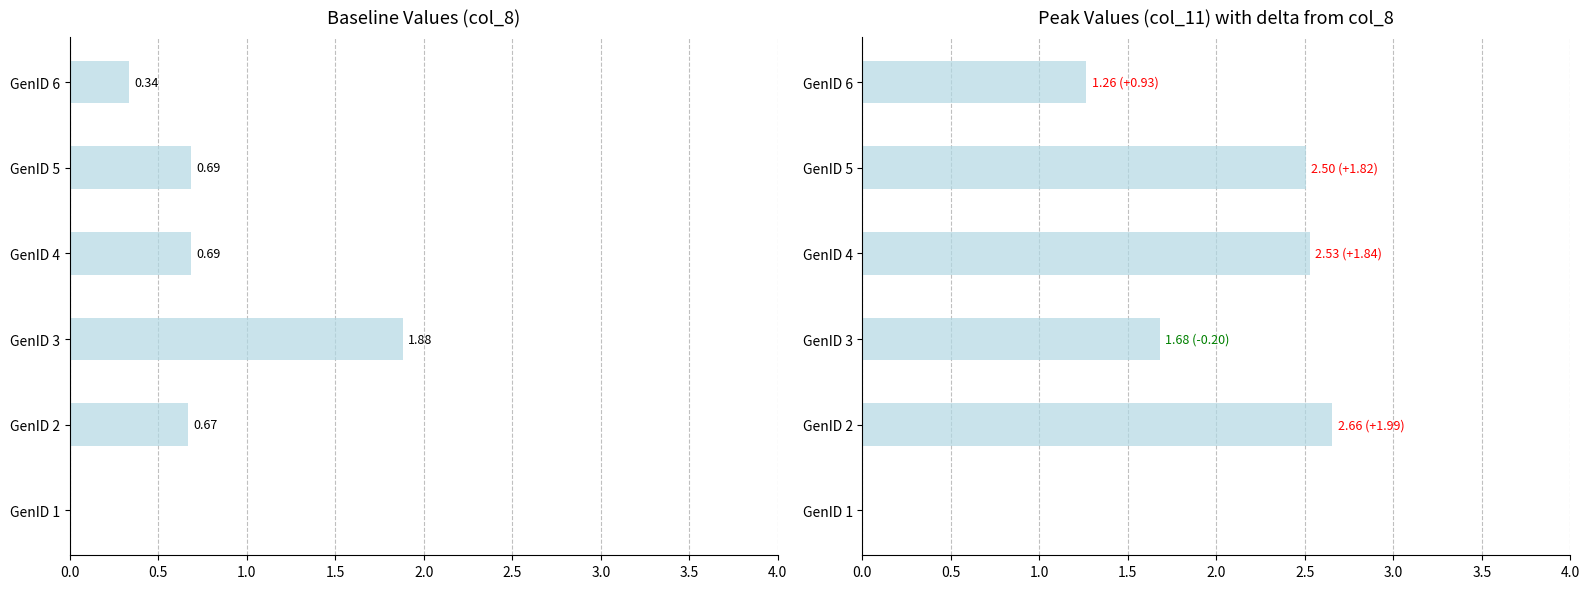

Between GenID 2 and GenID 3, which series saw the biggest shift?

col_8